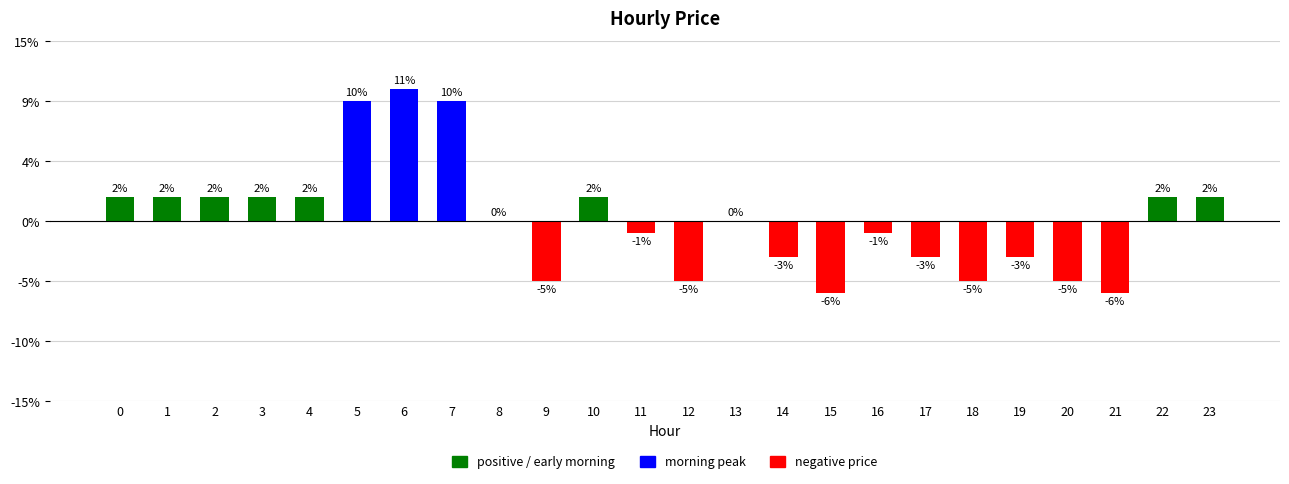

Rank the categories by value from lowest to highest.

15, 21, 9, 12, 18, 20, 14, 17, 19, 11, 16, 8, 13, 0, 1, 2, 3, 4, 10, 22, 23, 5, 7, 6